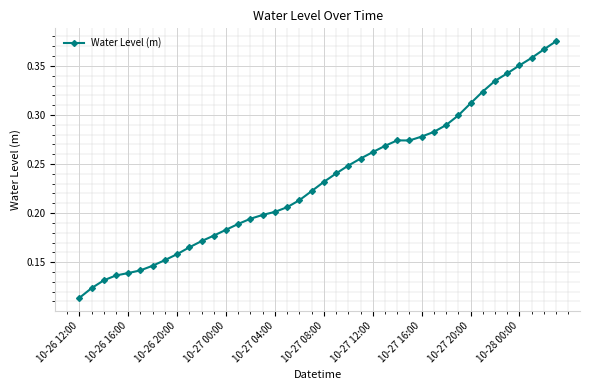

Count the values in the range 0 to 1.

40